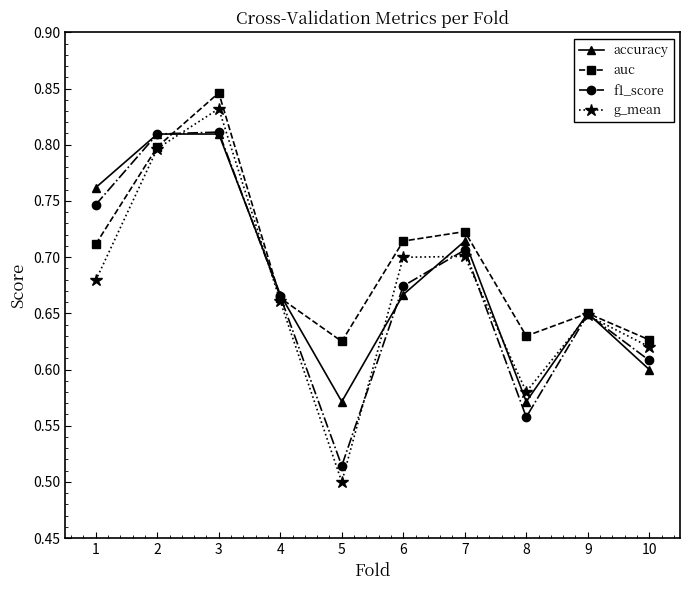

At which category is the sum across all series the highest?

3